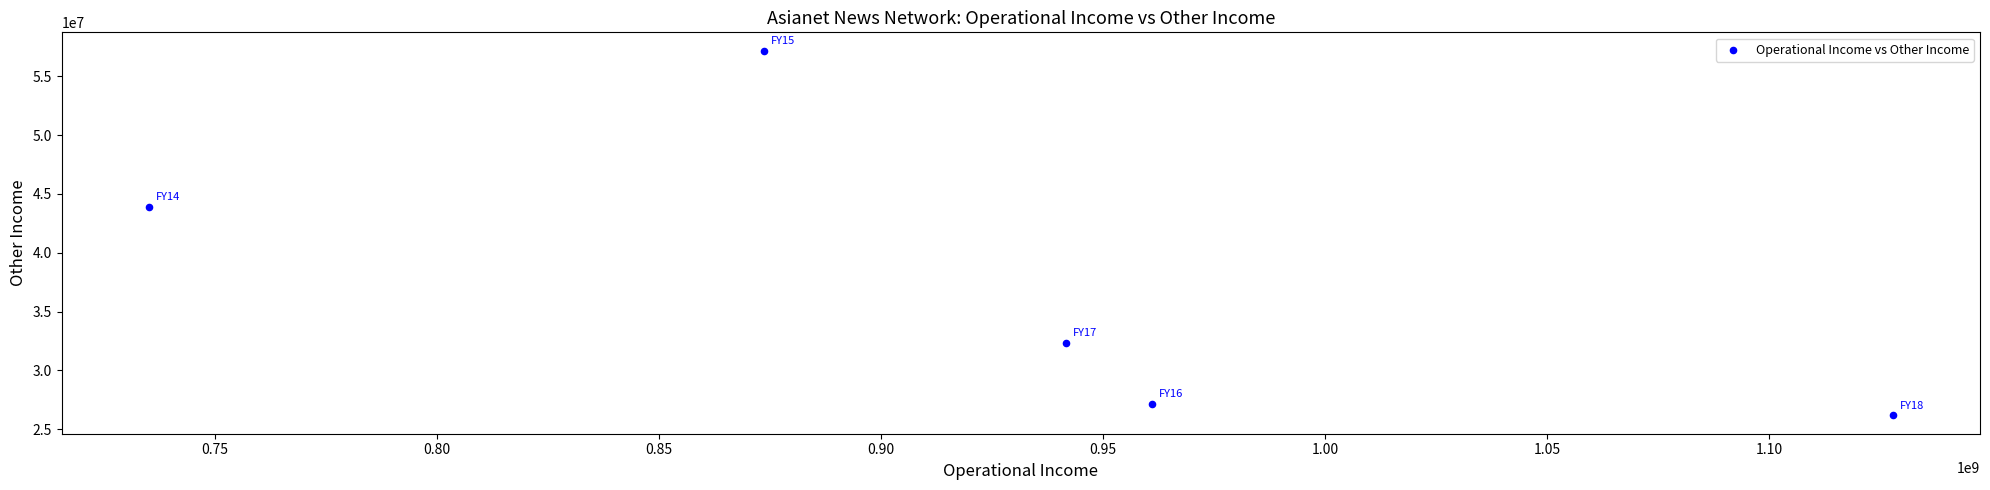

What Y value in the scatter plot is closest to 41674519?

43870540